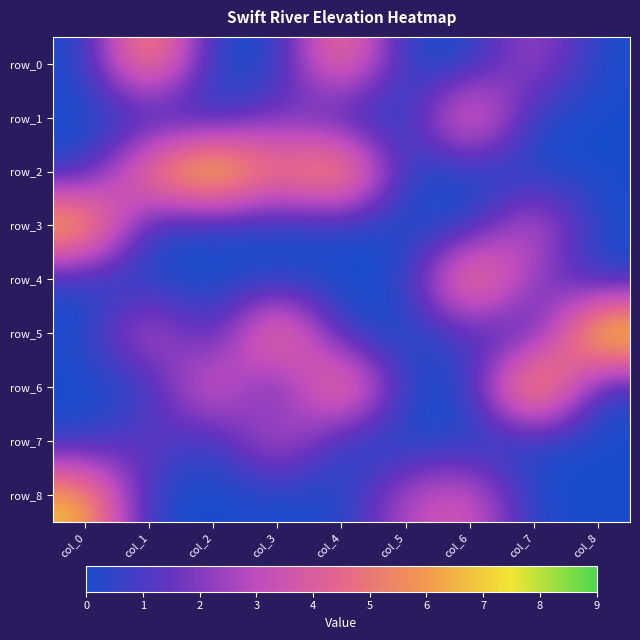

What is the difference between the maximum and minimum values in the row_2 series?

9